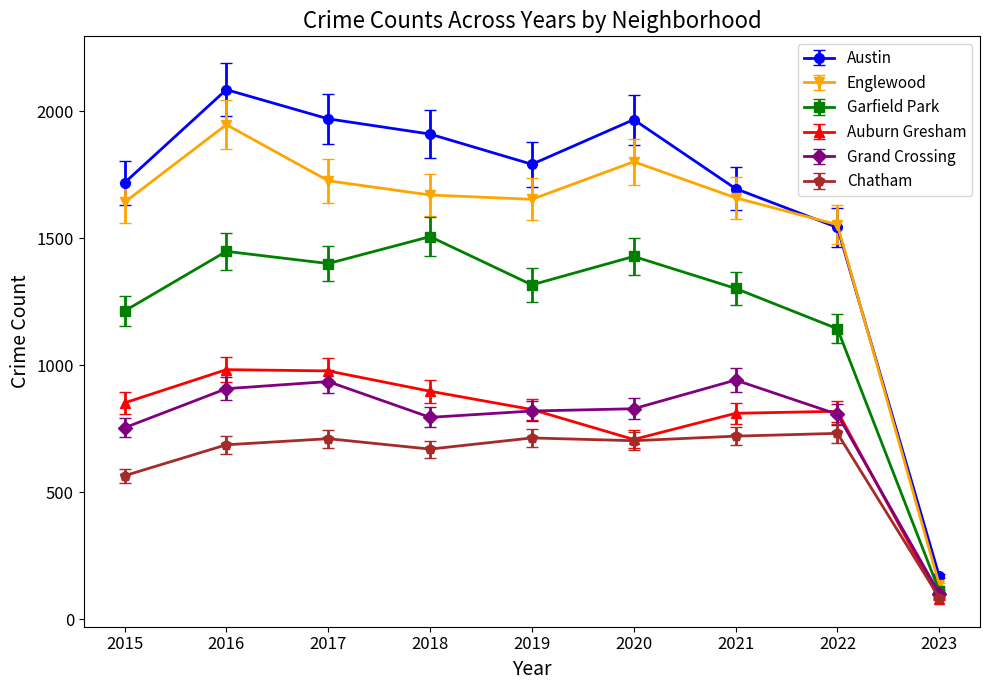

Which series has the largest total across all categories?

Austin